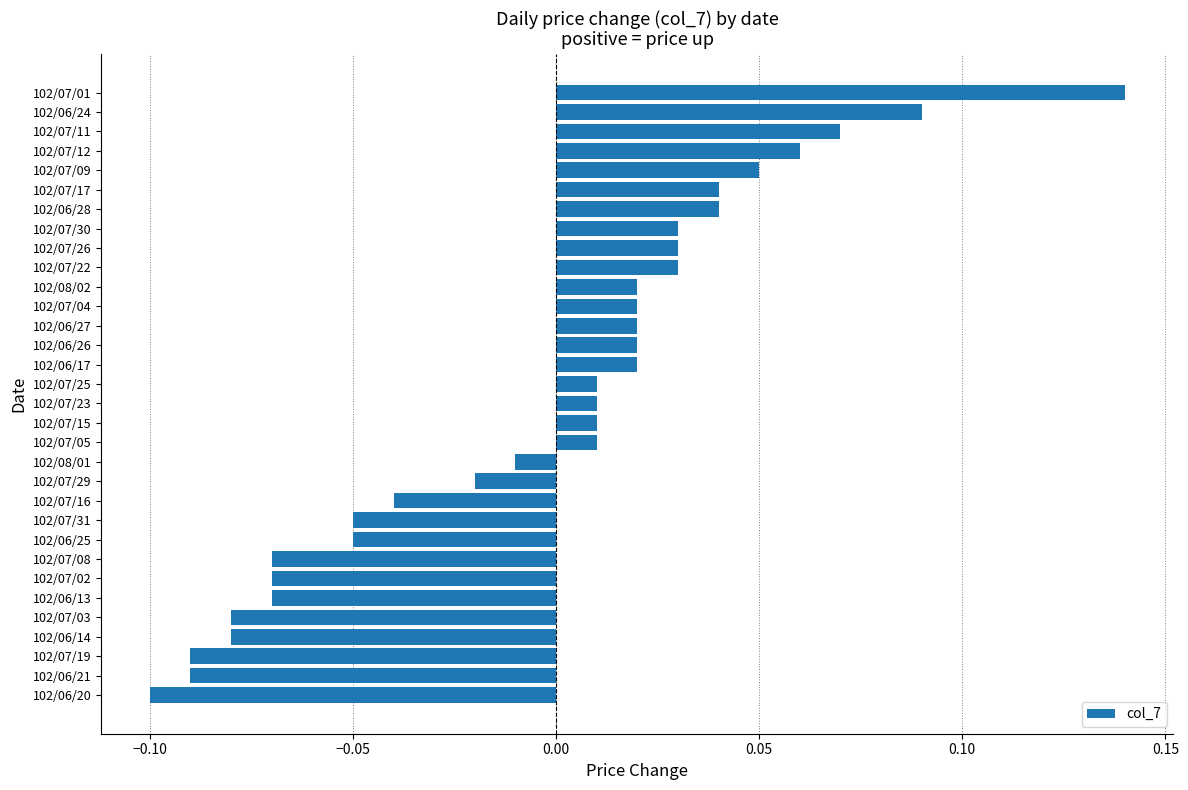

The chart shows a value of -0.1 at 102/07/02. True or false?

True